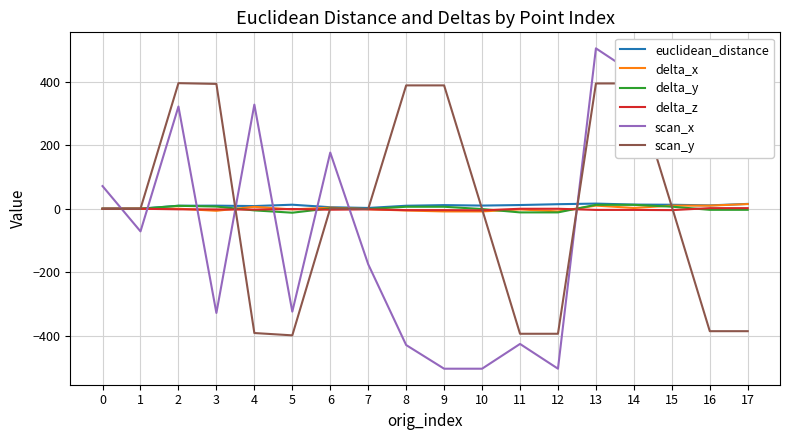

Reading left to right, what are all the values shown in this chart?

euclidean_distance: 0.3	0.3	9.5	9.7	8.5	12.7	4.8	2.5	9.4	11.4	10.0	11.7	14.3	16.2	13.1	12.6	10.6	15.2
delta_x: -0.3	0.3	0.1	-6.4	6.1	-2.2	3.5	-1.4	-5.5	-8.5	-8.5	-2.1	-8.5	9.9	2.4	9.9	9.9	14.7
delta_y: -0.0	-0.0	9.3	6.9	-5.2	-12.5	1.4	-0.8	6.2	6.2	-0.9	-11.5	-11.5	12.3	12.3	6.5	-3.4	-3.4
delta_z: 0.0	0.0	-1.8	-2.2	-2.7	-0.9	-3.0	-1.9	-4.4	-4.4	-5.1	-0.1	-0.1	-3.7	-3.7	-4.3	1.9	1.9
scan_x: 71.2	-71.2	321.6	-327.9	327.6	-323.7	176.7	-174.7	-428.8	-503.3	-503.3	-425.3	-503.3	504.6	425.7	504.6	504.6	438.0
scan_y: -0.0	-0.0	395.1	392.8	-391.0	-398.3	1.4	-0.8	388.1	388.1	-0.9	-393.3	-393.3	394.2	394.2	6.5	-385.2	-385.2